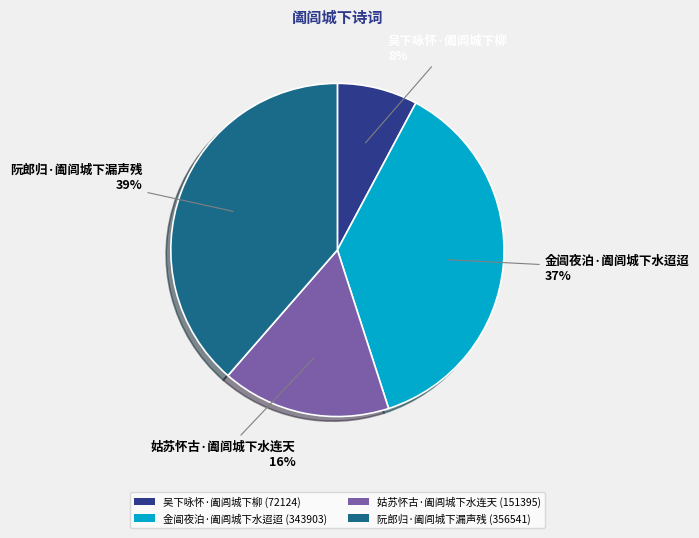

Which category has the smallest portion of the pie?

吴下咏怀·阖闾城下柳